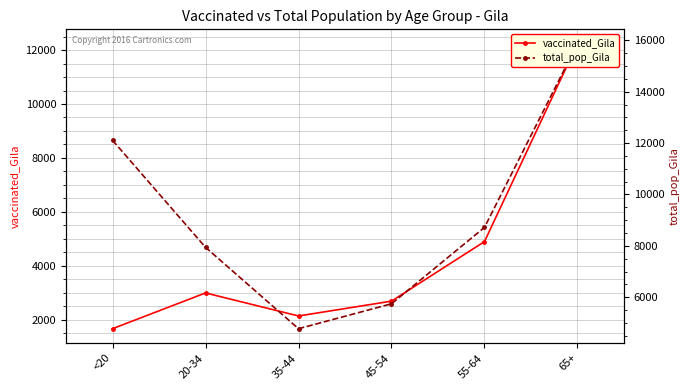

What is the total value across all series at 45-54?

8437